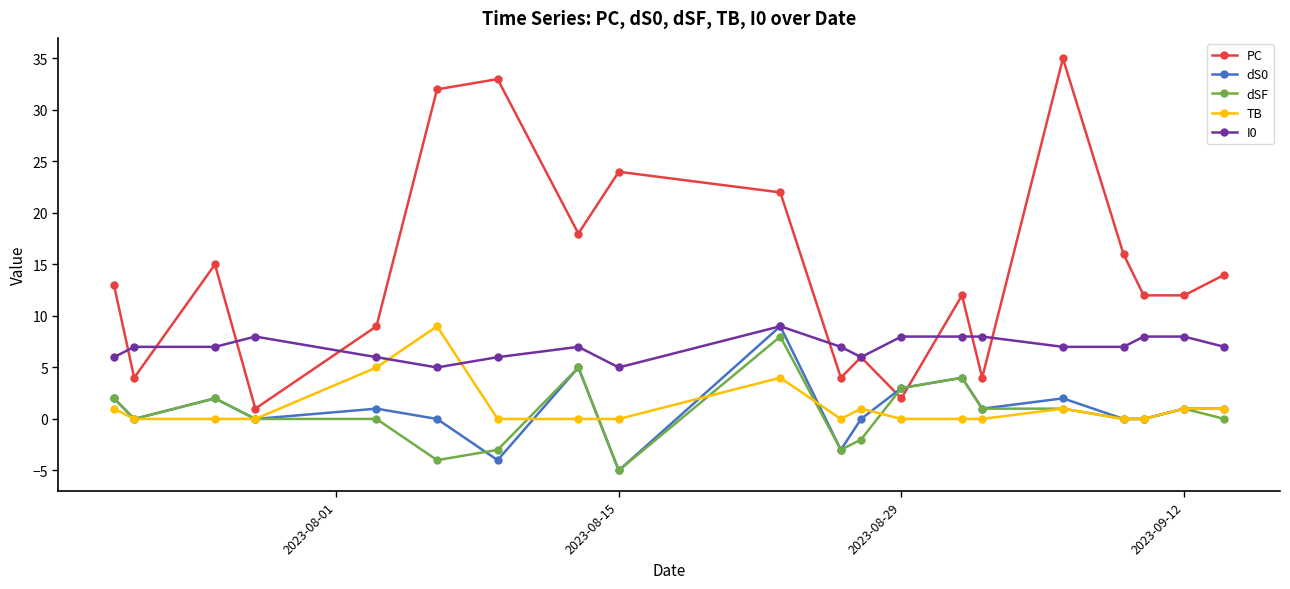

True or false: dSF has more than 0 interior local peaks.

True